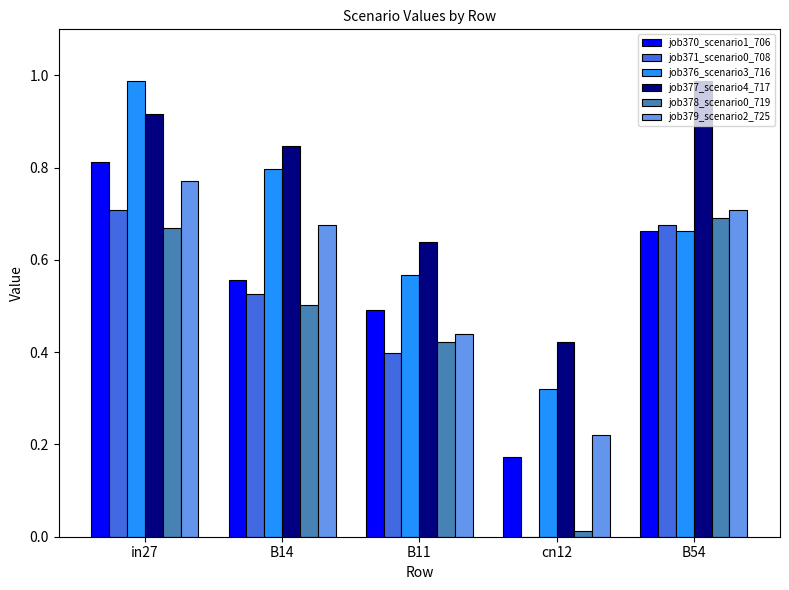

Which series changed the most between in27 and B11?

job376_scenario3_716